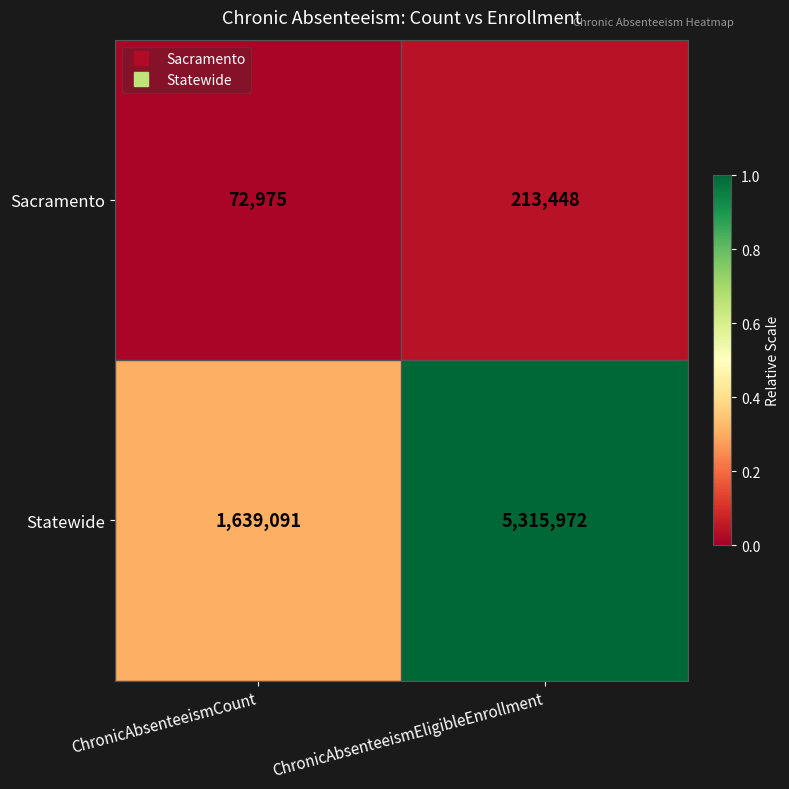

Reading left to right, list all the values displayed in this chart.

Sacramento: ChronicAbsenteeismCount=72975	ChronicAbsenteeismEligibleEnrollment=213448
Statewide: ChronicAbsenteeismCount=1639091	ChronicAbsenteeismEligibleEnrollment=5315972